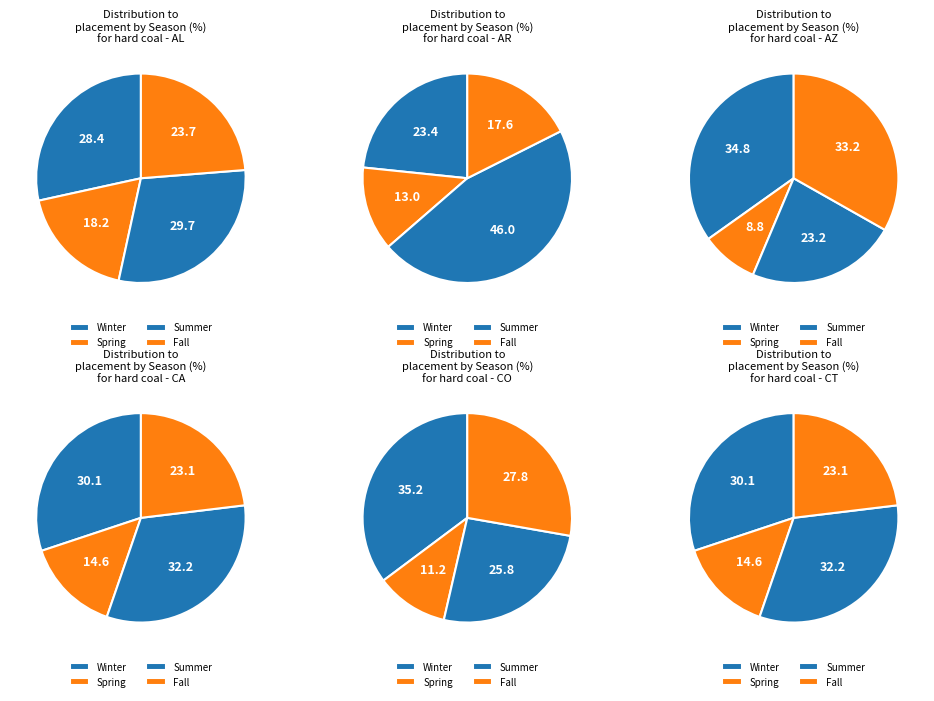

Does Fall account for over 50% of the chart?

No